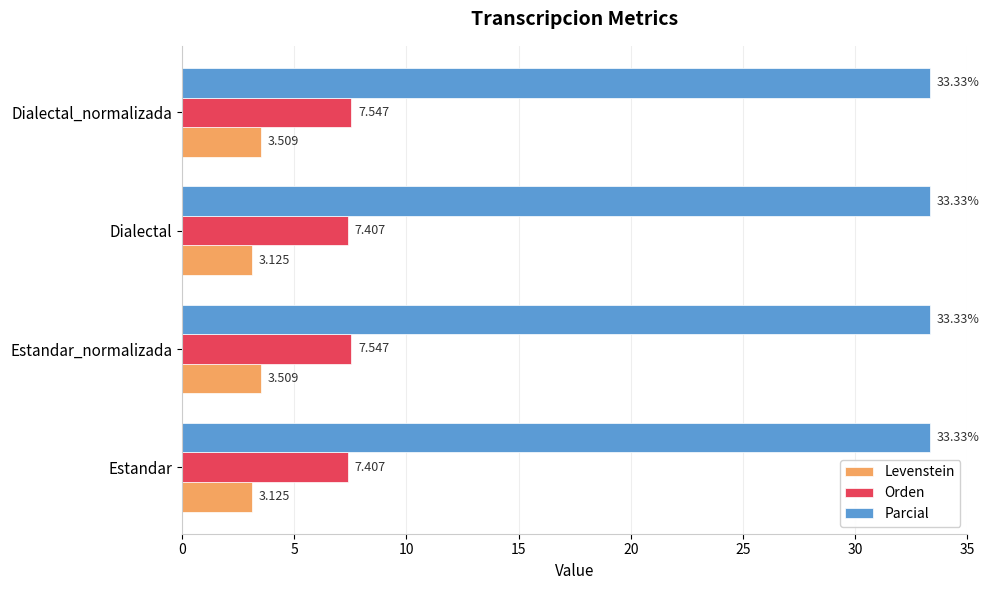

What is the maximum value for Levenstein?

3.5